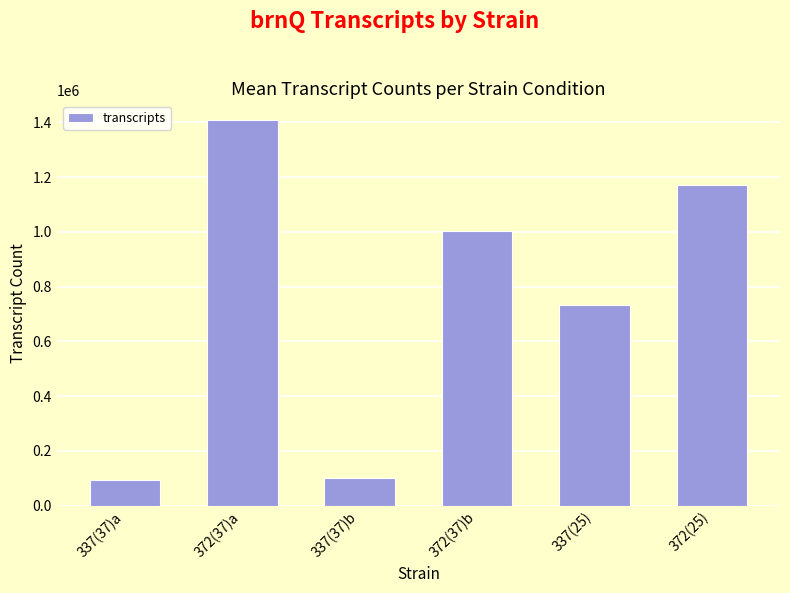

At which category does the chart reach its peak across all series?

372(37)a